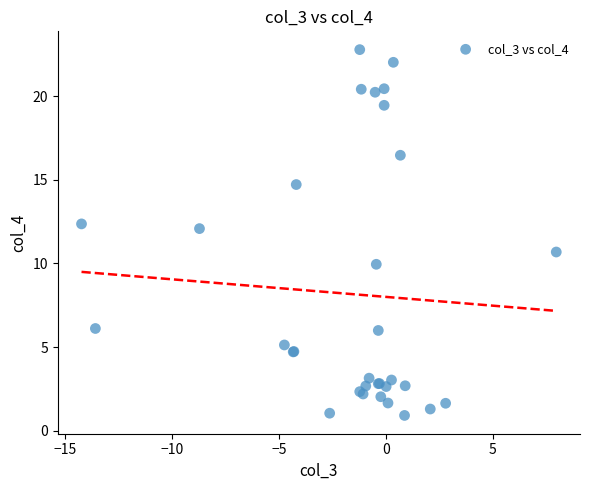

What Y value in the scatter plot is closest to 11?

10.7